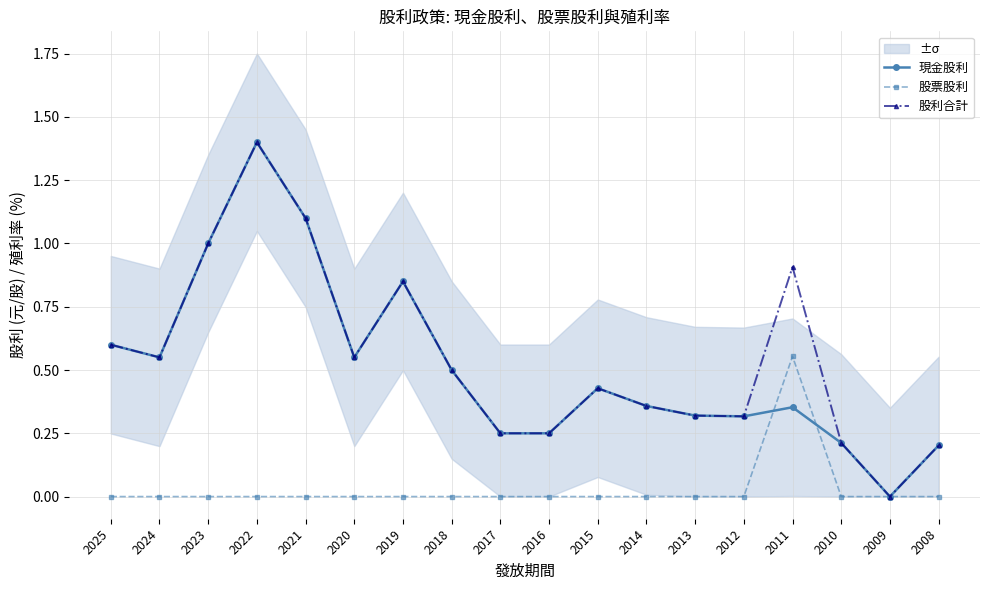

True or false: 股利合計 has a value of 0.4 at 2015.

True